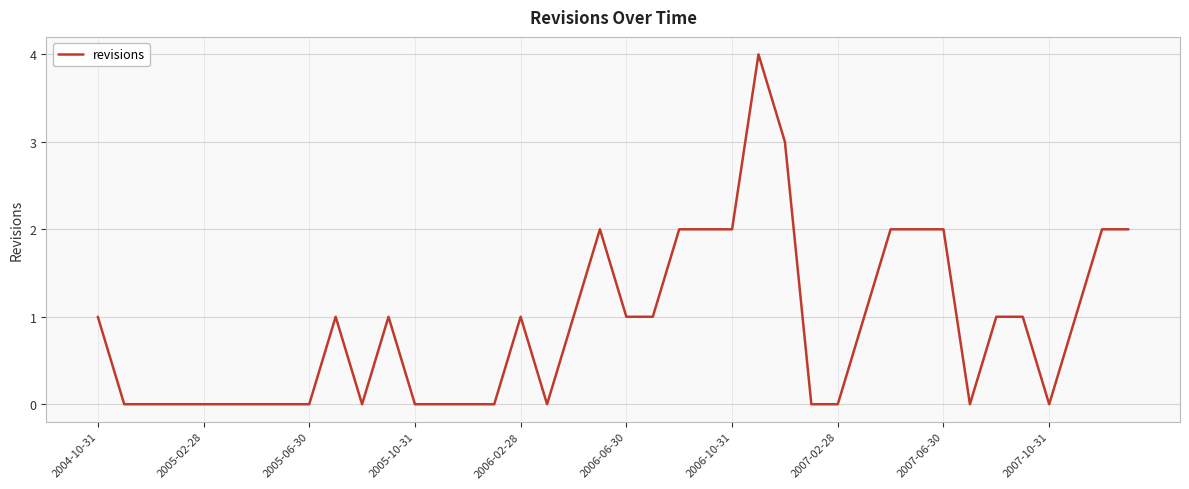

Does the chart have visible grid lines?

Yes